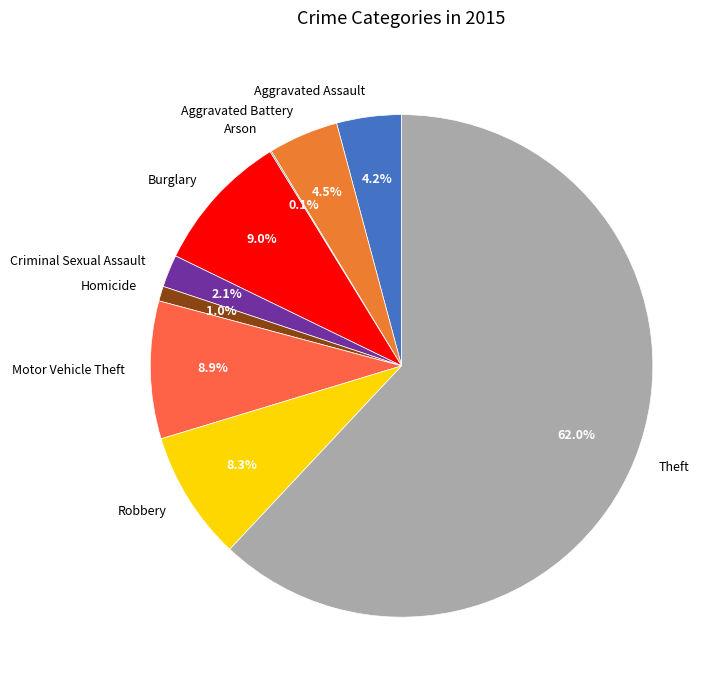

To the nearest percent, what portion does Motor Vehicle Theft represent?

9%